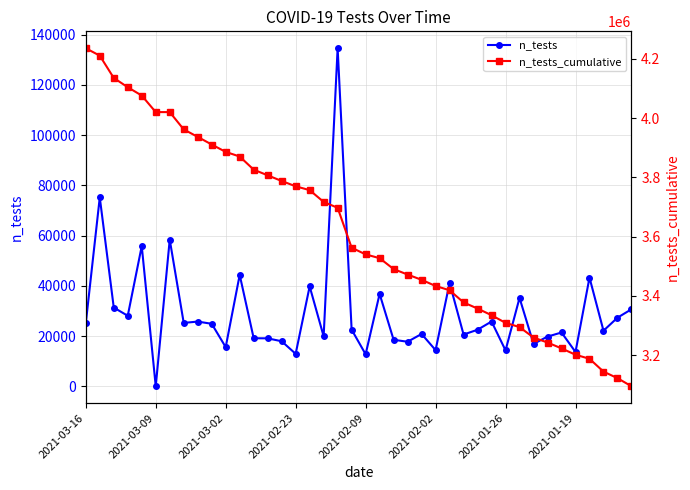

What is the value of the n_tests_cumulative point at the 37th from the left?

3187985